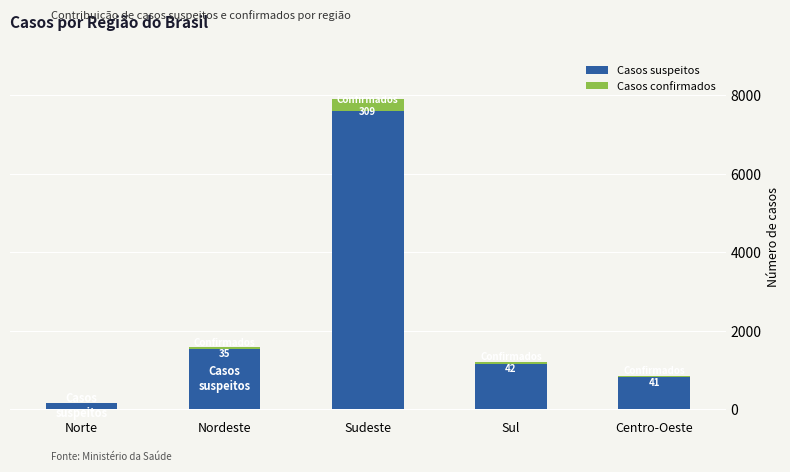

Is it true that Casos suspeitos equals 10598 at Sudeste?

False